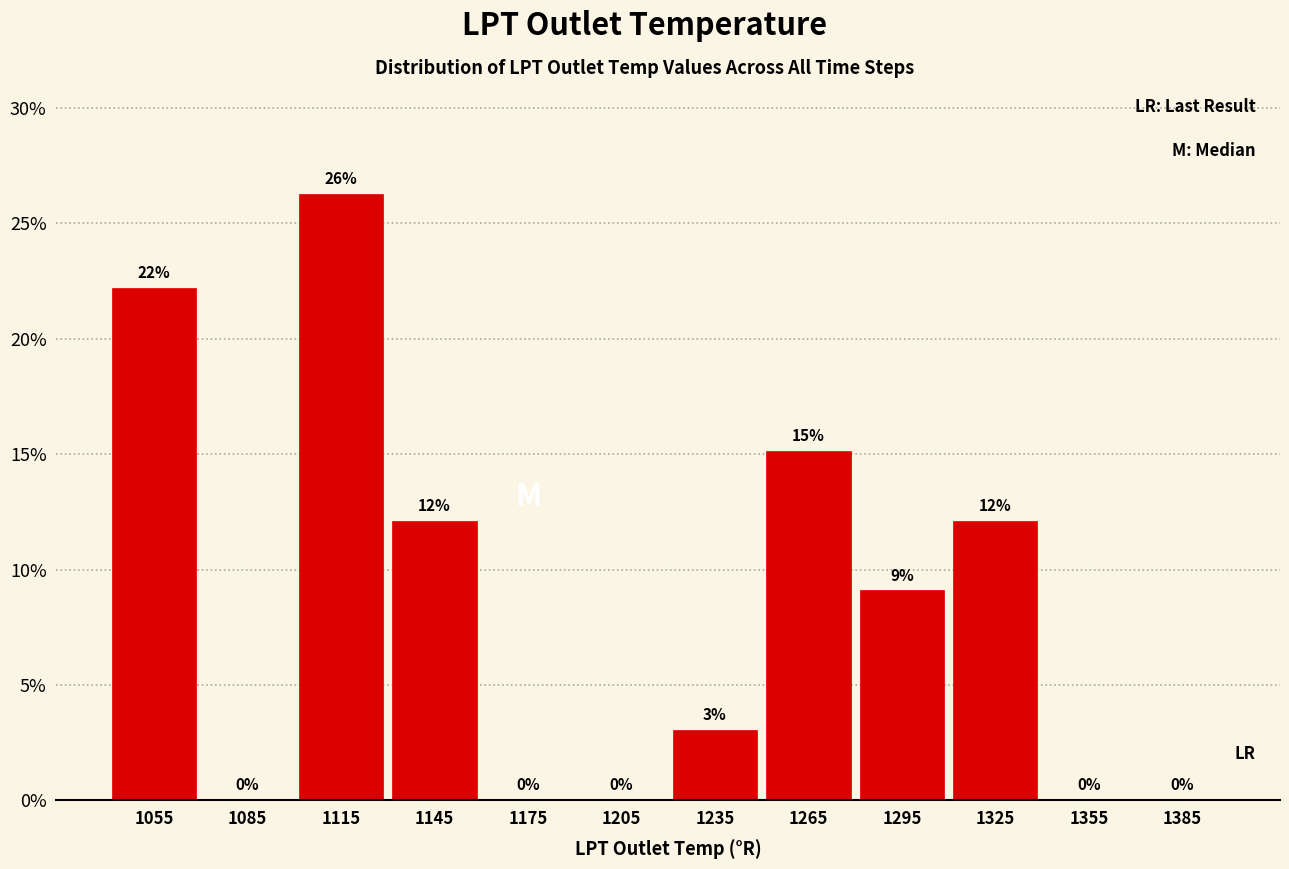

Over which range of the x-axis is the bar tallest?

1100 to 1130